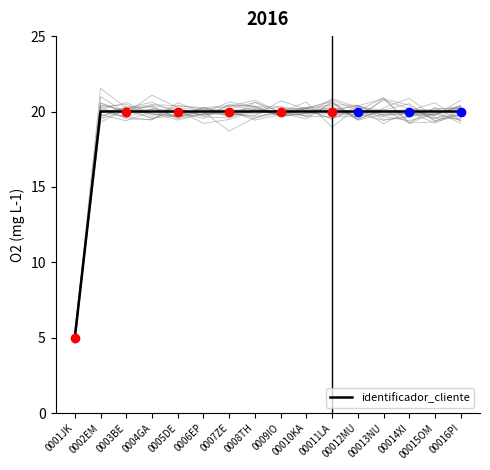

How many data points are above 19?

15